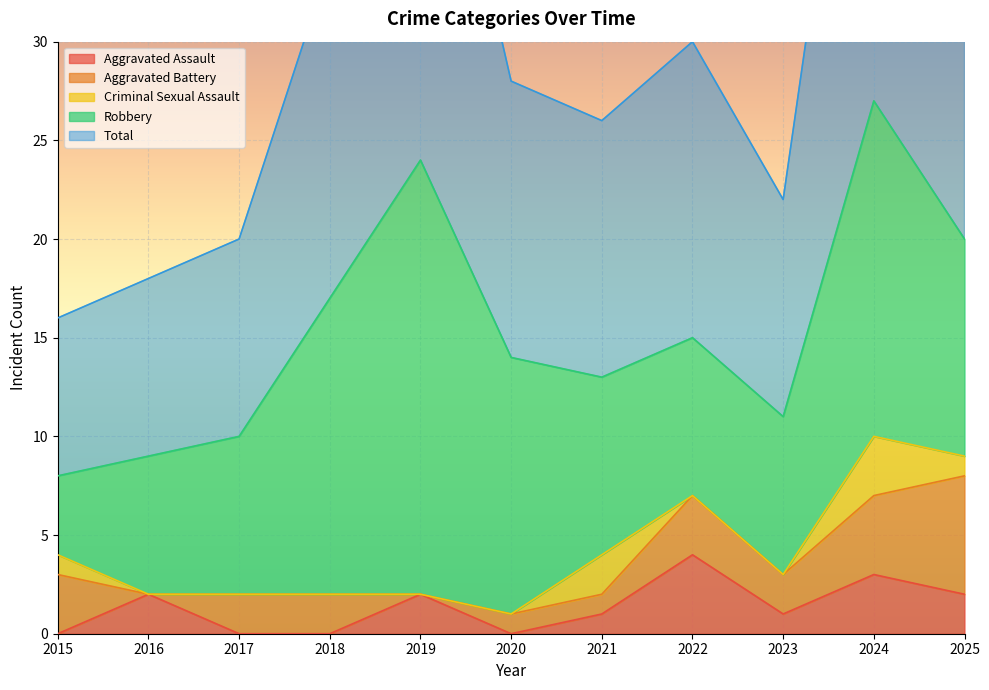

What value does the Robbery series have at 2017, to the nearest 5?

10